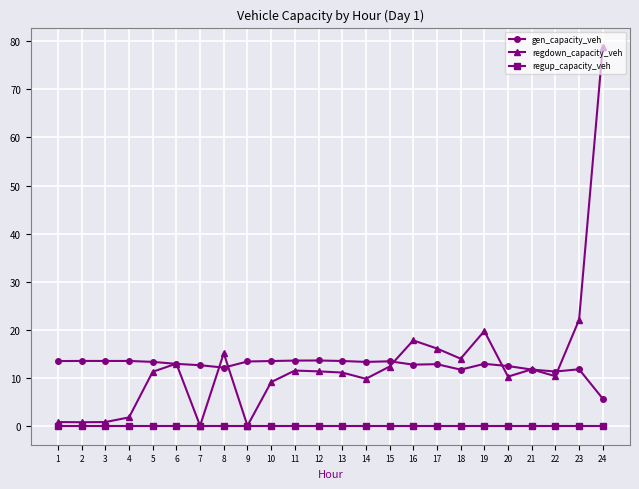

What is the value of the regdown_capacity_veh point at the 11th from the left?

11.5